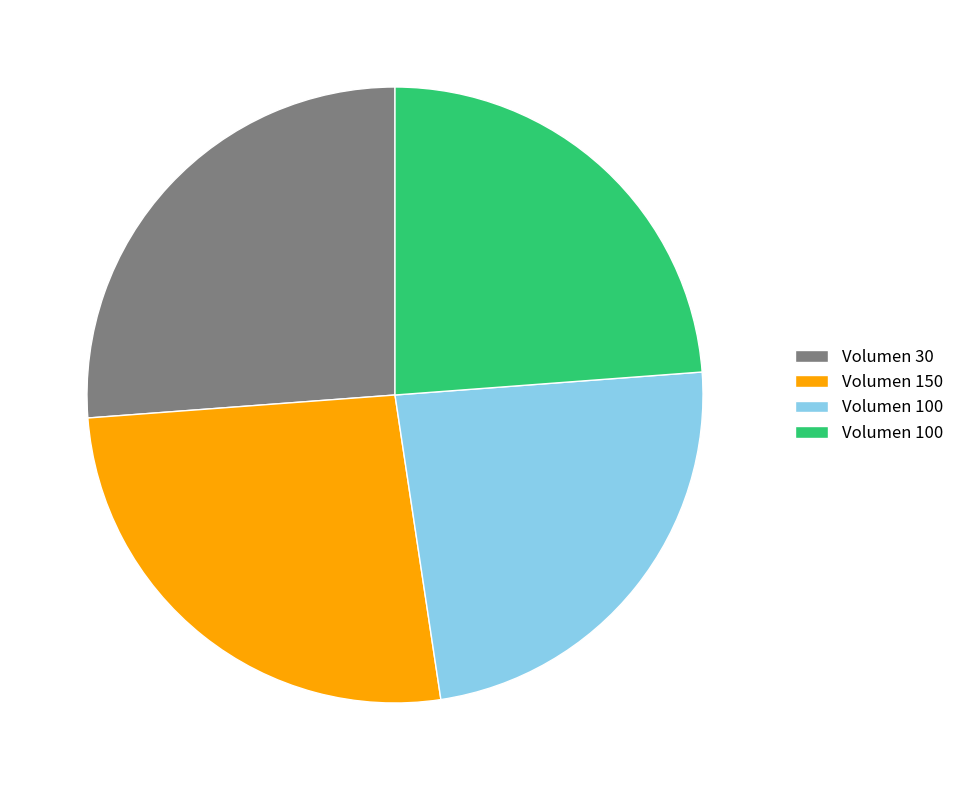

Is there any slice that represents more than half of the pie?

No